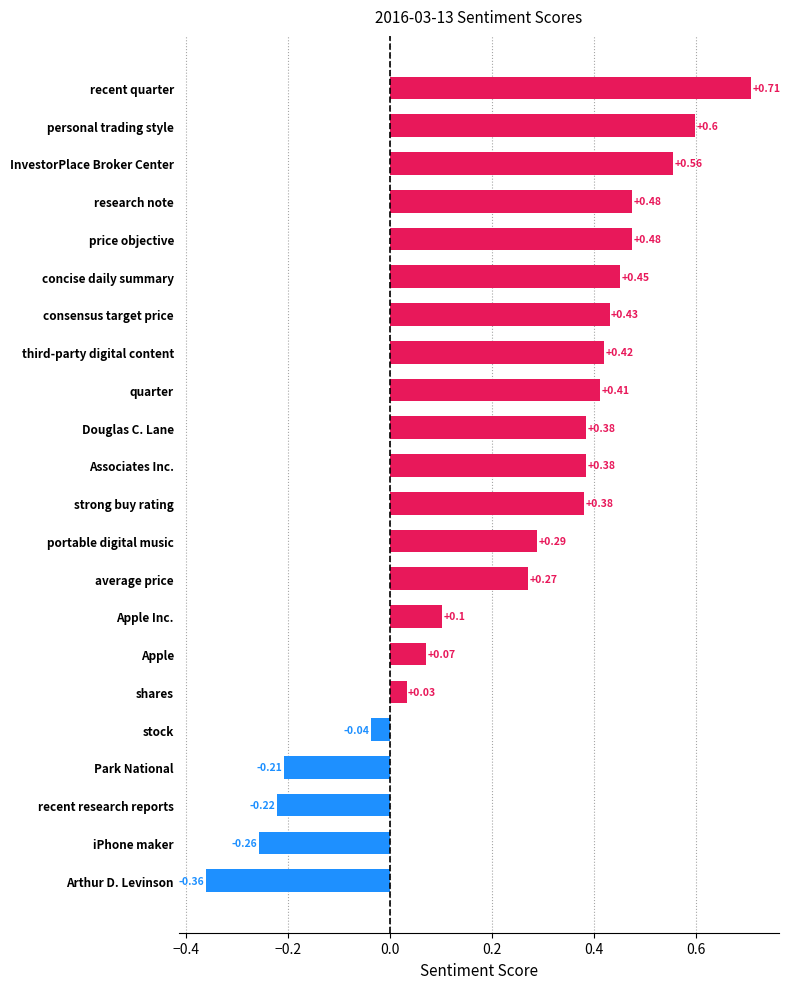

At which category does the chart reach its minimum across all series?

Arthur D. Levinson